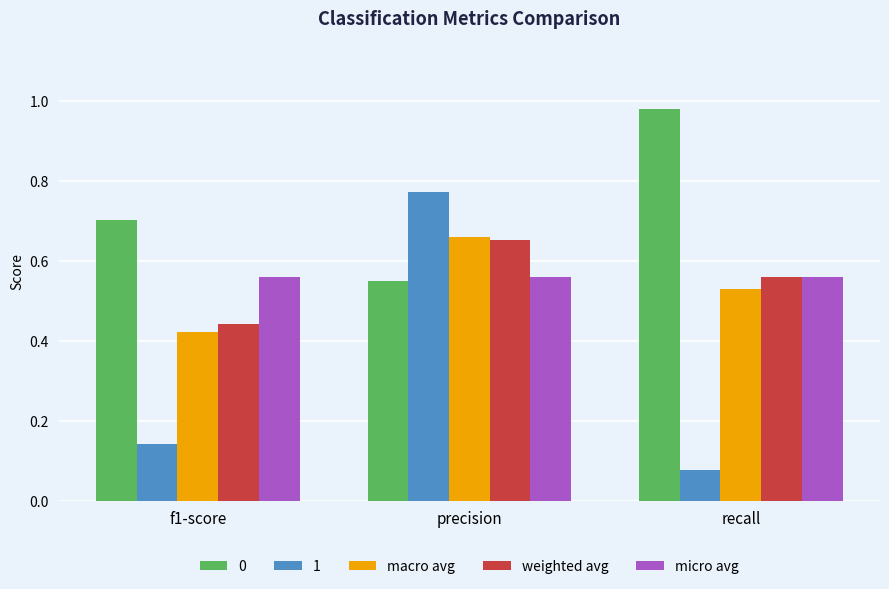

What is the label of the 2nd bar from the left?

precision